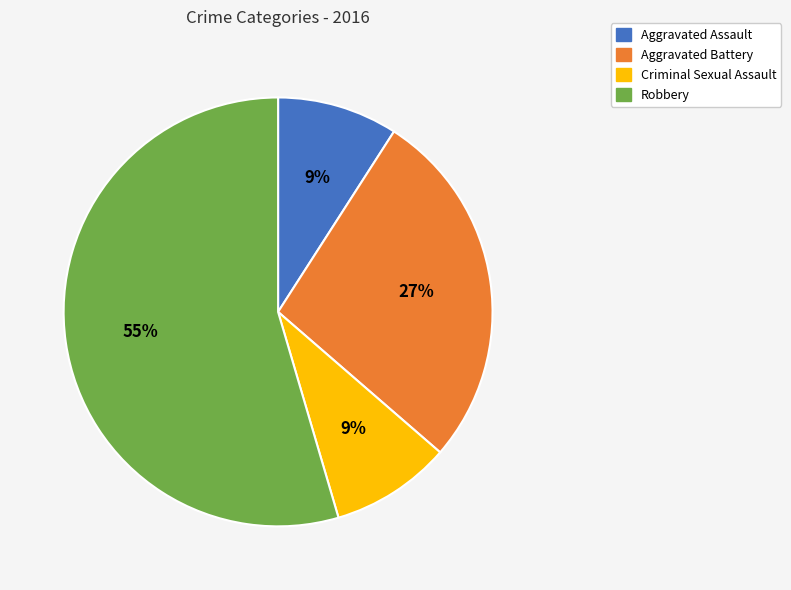

The Criminal Sexual Assault slice represents 9% of the pie. True or false?

True